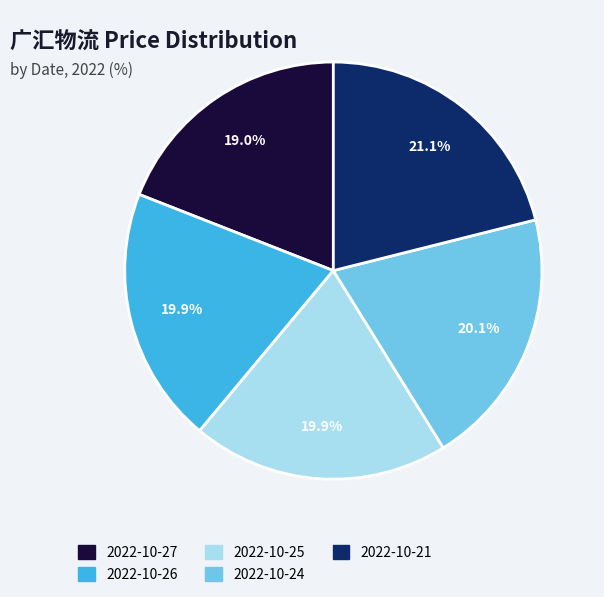

What portion of the pie excludes 2022-10-26?

80.1%